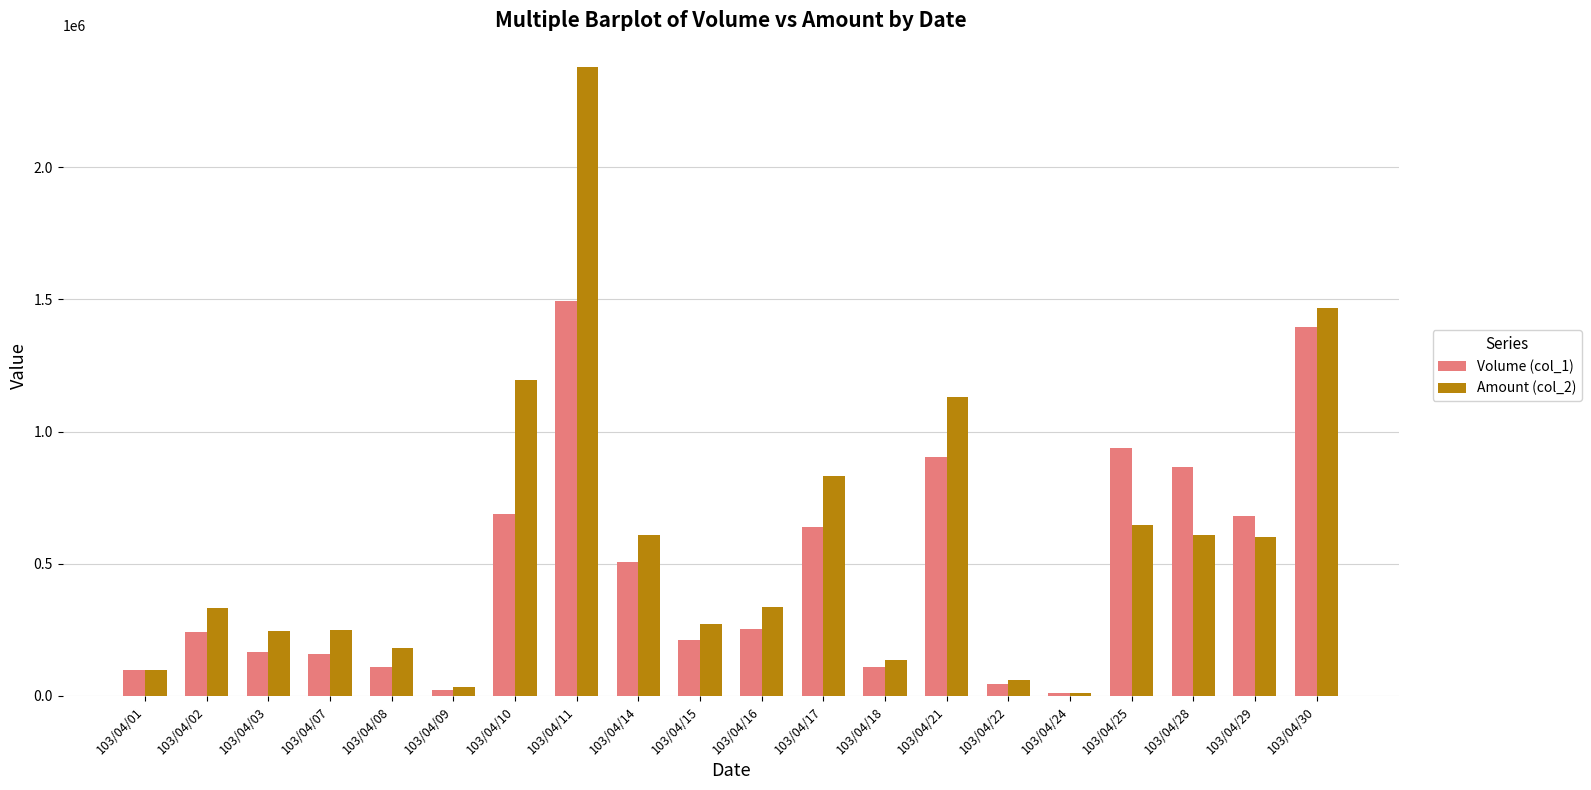

Where is Amount (col_2) nearest to the value 1195450?

103/04/10